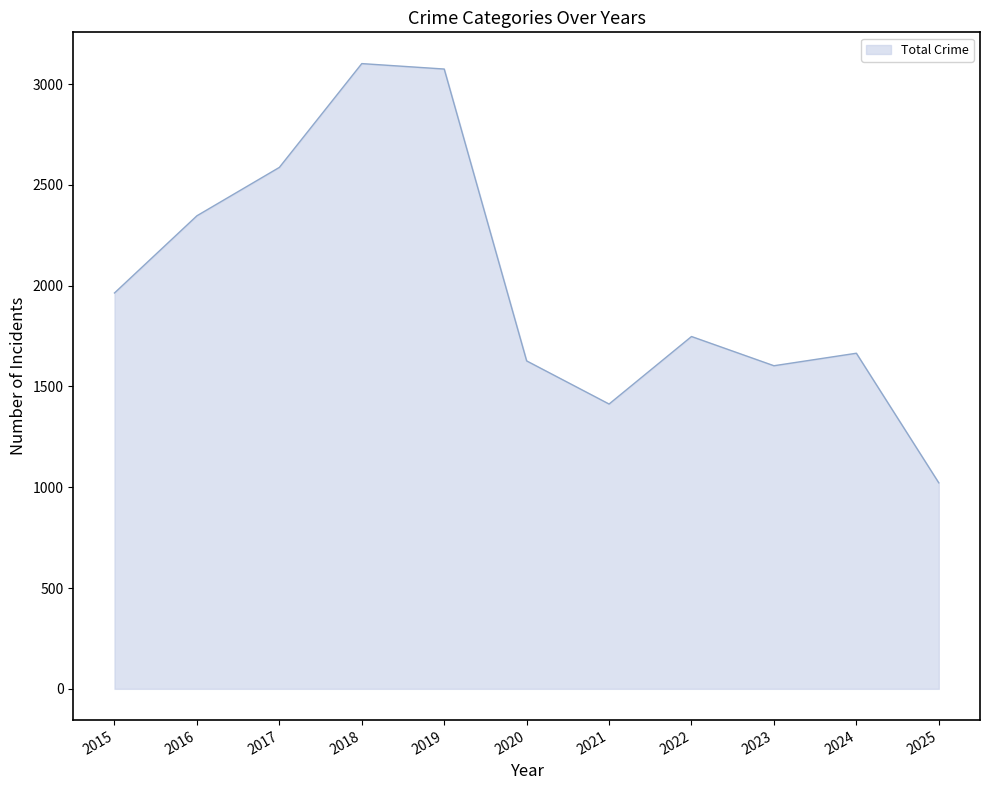

Where is the data nearest to the value 2062?

2015